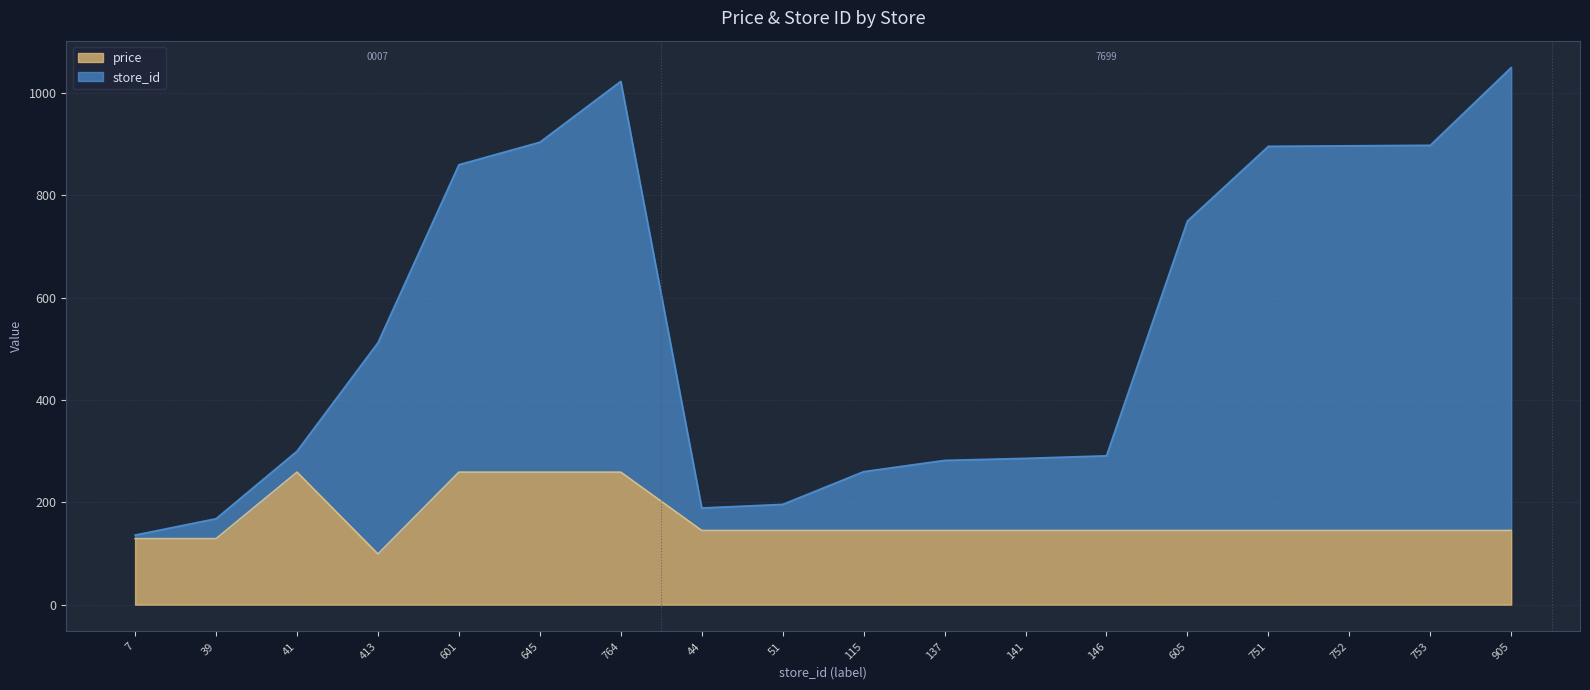

Which has a higher value, 753 or 51?

753